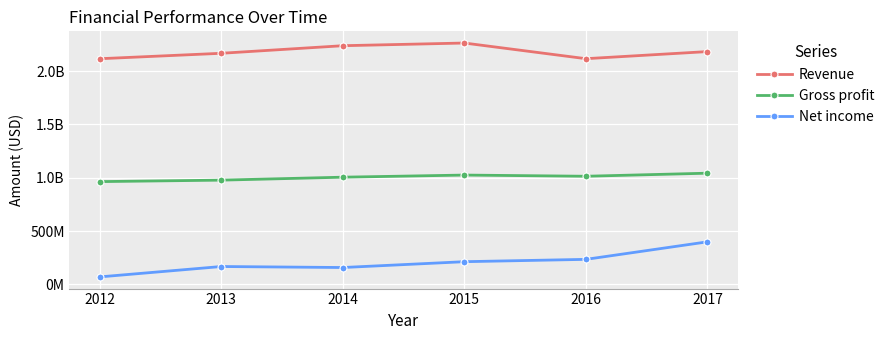

Reading right to left, transcribe all the data shown in this chart.

Revenue: 2017=2182122000	2016=2115517000	2015=2262359000	2014=2237219000	2013=2166232000	2012=2115205000
Gross profit: 2017=1042099000	2016=1013353000	2015=1024500000	2014=1004608000	2013=976974000	2012=963206000
Net income: 2017=398599000	2016=234299000	2015=212425000	2014=157778000	2013=167212000	2012=69940000